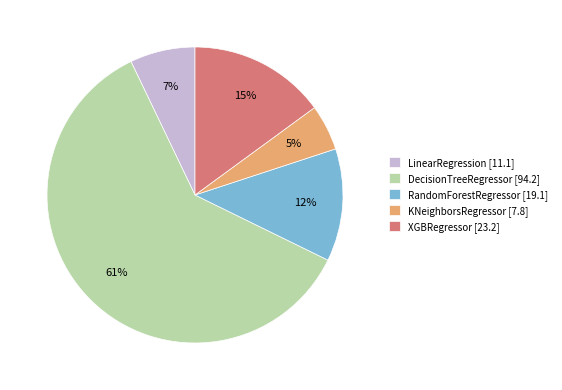

Which category has the biggest portion of the pie?

DecisionTreeRegressor